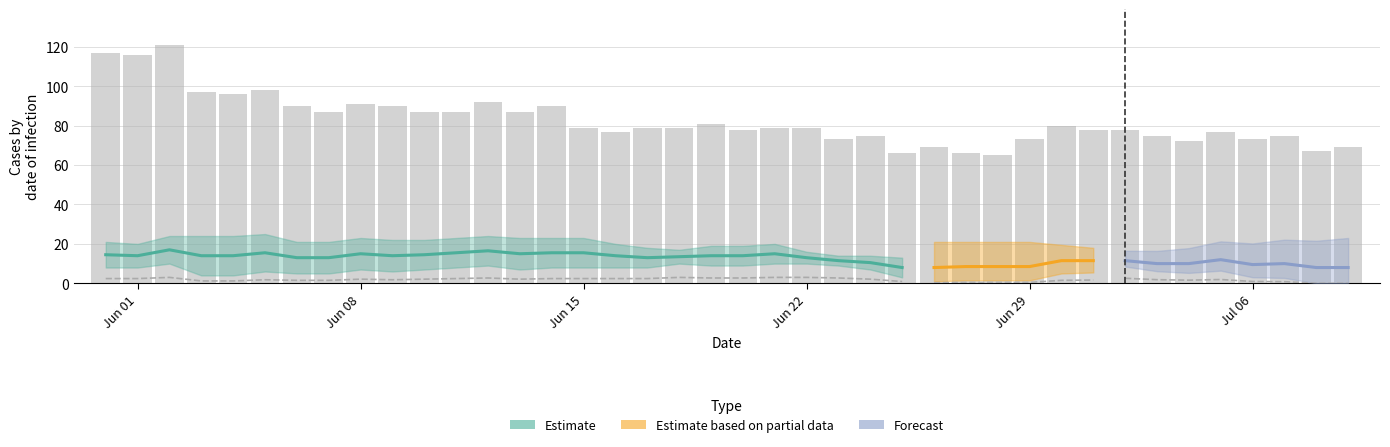

How many VS values are between 10 and 13?

32